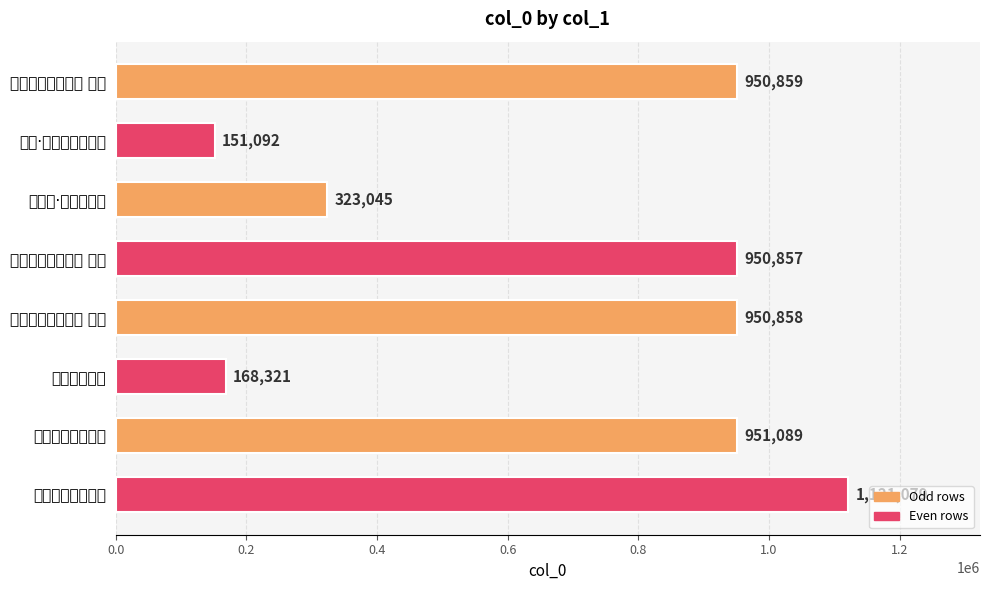

Rank the categories by value from lowest to highest.

翠微·高蹈烟霞远世尘, 寄紫微高侍郎, 宿紫微·高柳何人舍, 寄紫微高侍郎三首 其三, 寄紫微高侍郎三首 其二, 寄紫微高侍郎三首 其一, 饯紫微高侍郎朝天, 寄紫微高侍郎三首